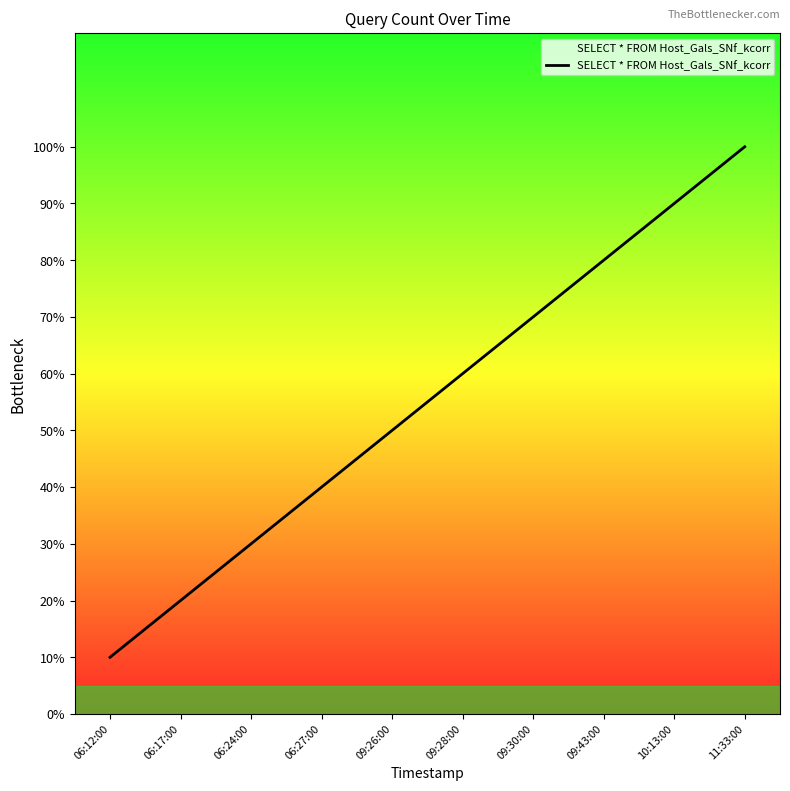

Reading left to right, what are all the values shown in this chart?

0.1	0.2	0.3	0.4	0.5	0.6	0.7	0.8	0.9	1.0